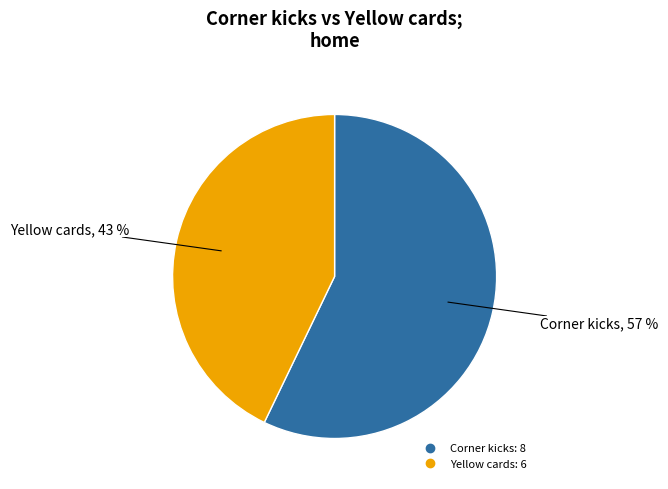

The Corner kicks slice represents 57% of the pie. True or false?

True